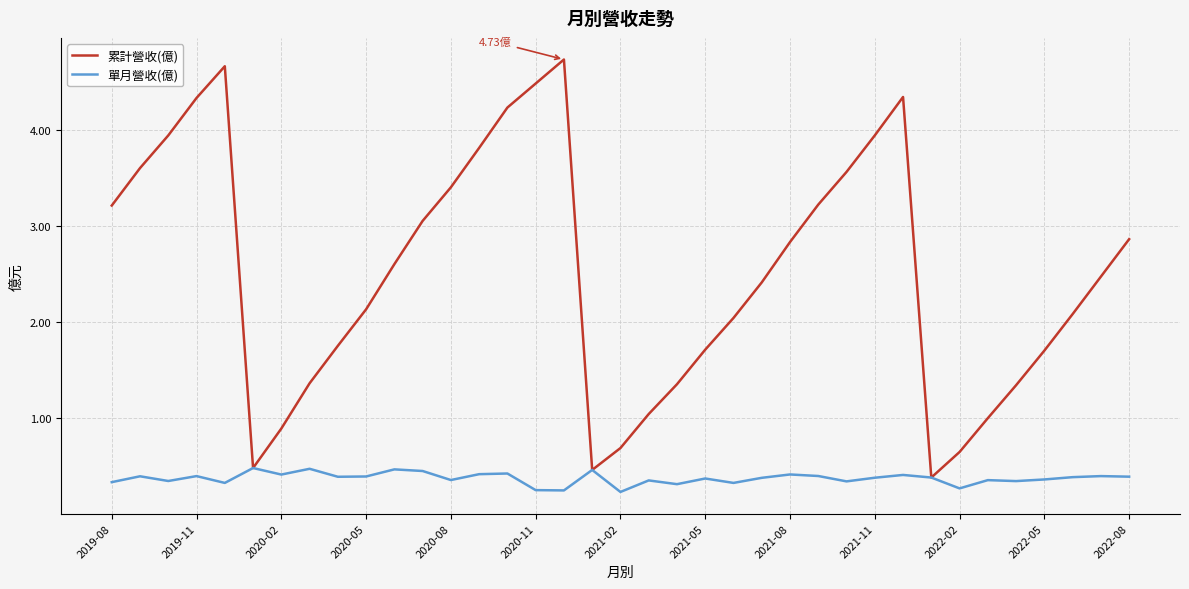

List the series in order of their overall mean, lowest first.

單月營收(億), 累計營收(億)